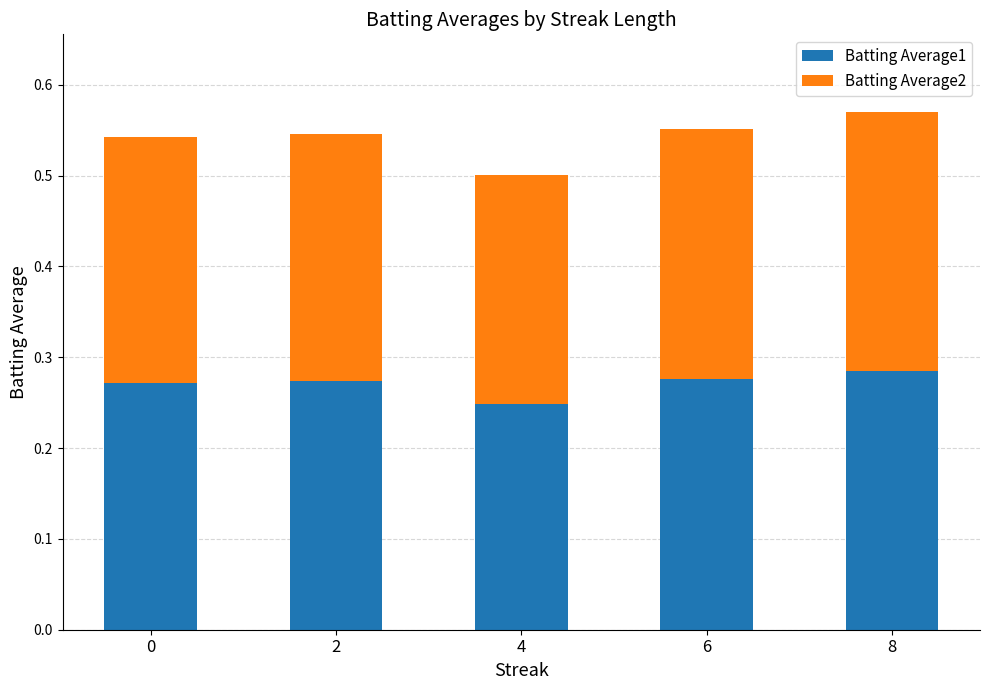

What is the total value across all series at 4?

0.5